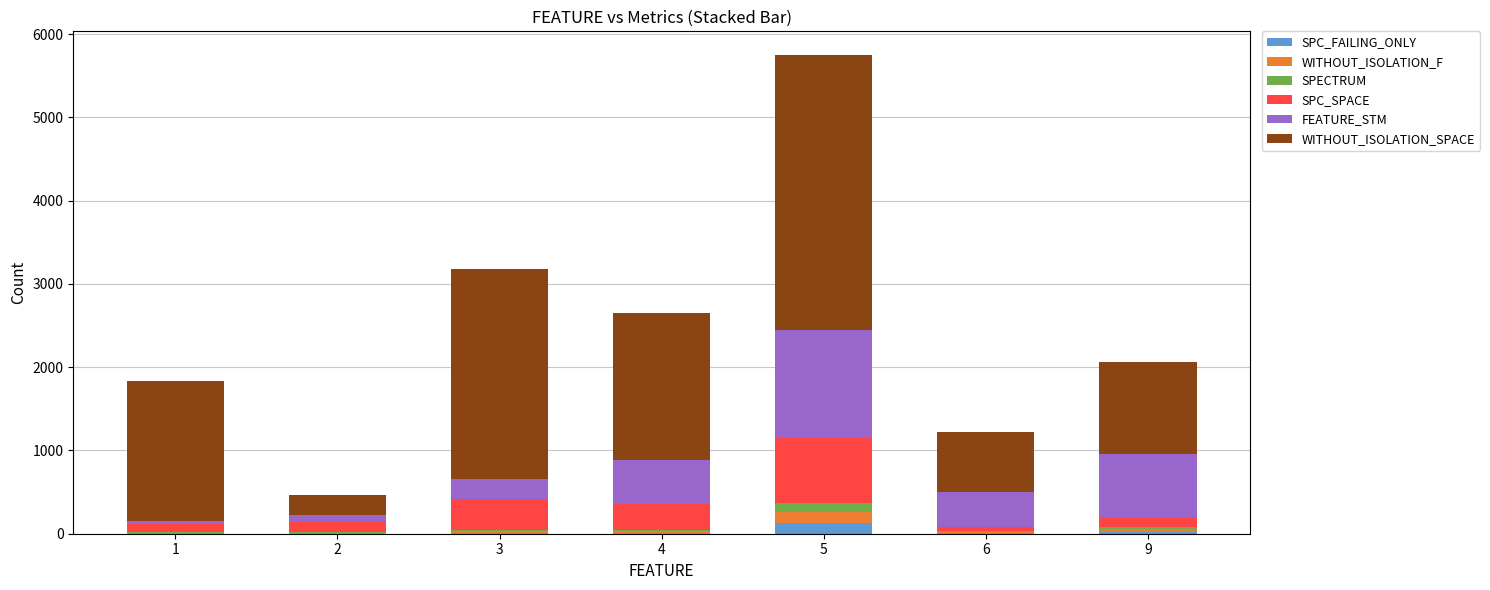

At which category is the sum across all series the highest?

5